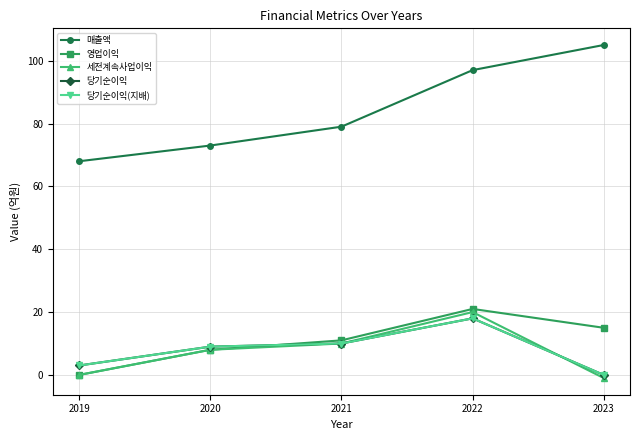

At which category is the sum across all series the highest?

2022